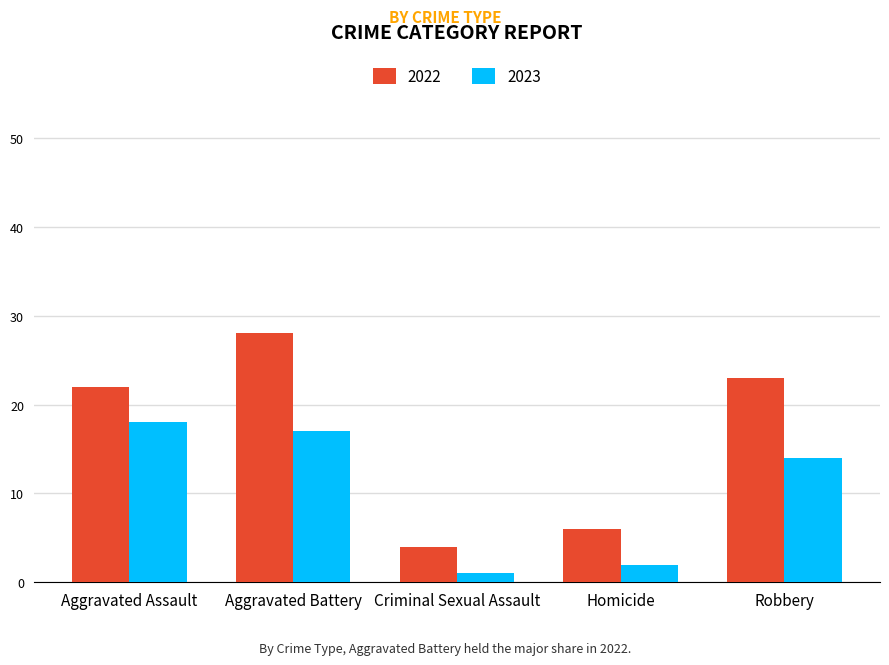

How many data points in 2023 are less than 14?

2